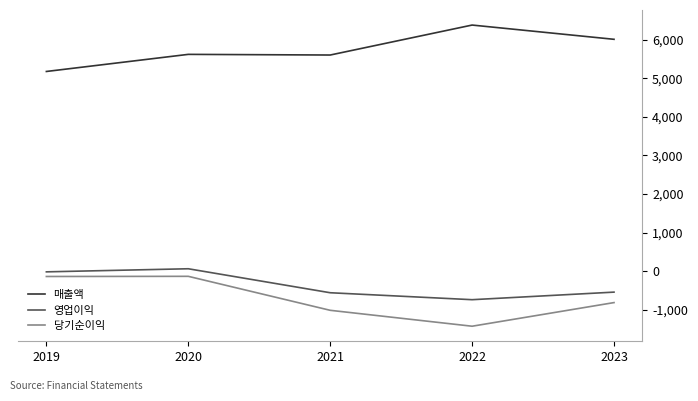

True or false: 매출액 and 영업이익 cross at least once.

False